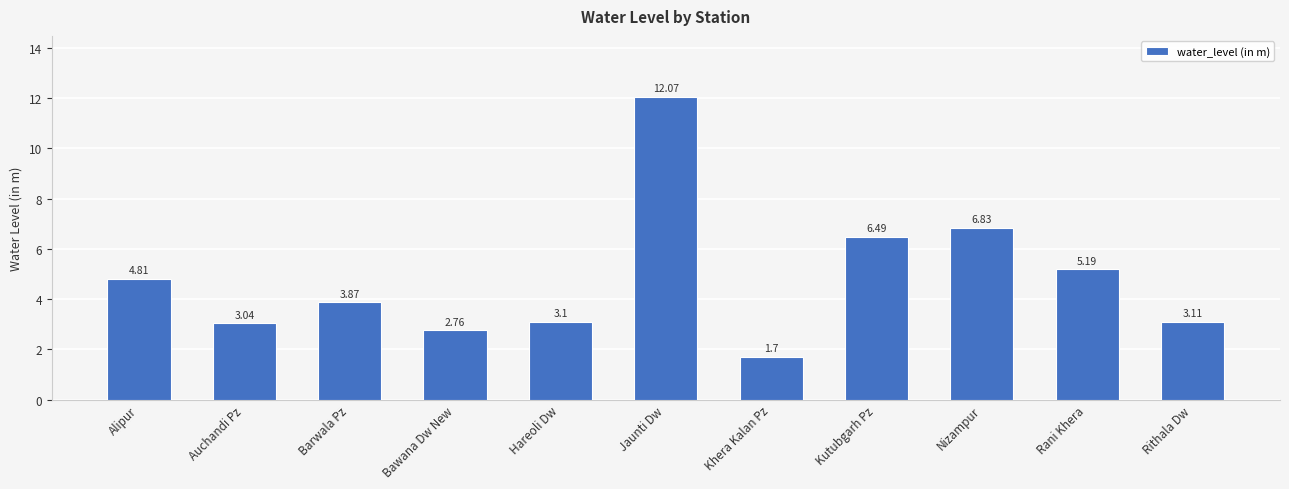

What is the label of the 2nd bar from the right?

Rani Khera